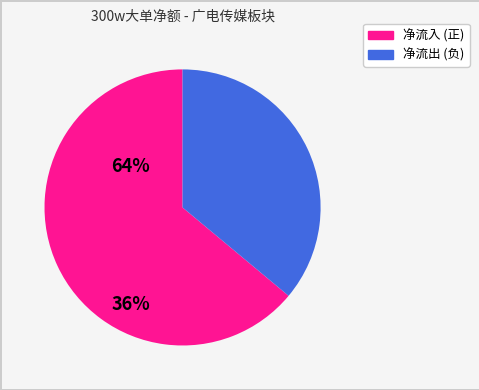

Is there a majority slice in this chart?

Yes